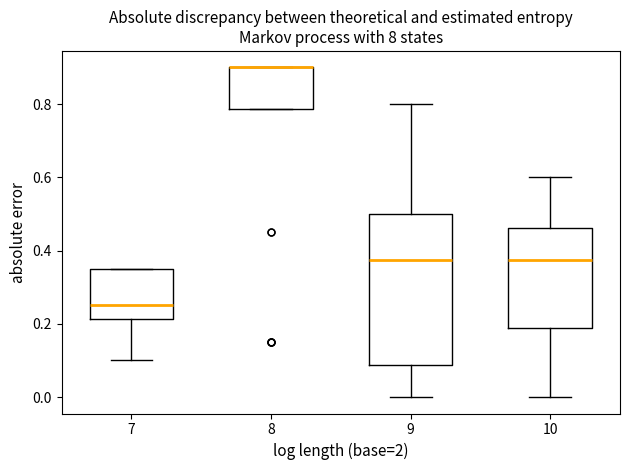

Comparing the boxes themselves (not the whiskers), which one is the tallest?

9